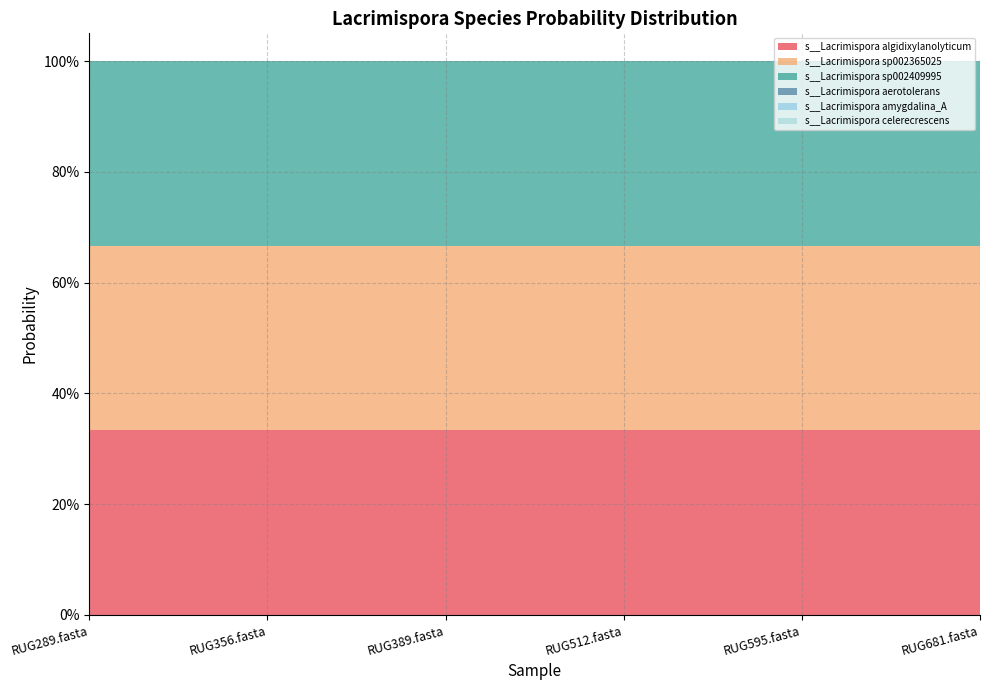

Reading left to right, transcribe all the data shown in this chart.

s__Lacrimispora algidixylanolyticum: 0.3	0.3	0.3	0.3	0.3	0.3
s__Lacrimispora sp002365025: 0.3	0.3	0.3	0.3	0.3	0.3
s__Lacrimispora sp002409995: 0.3	0.3	0.3	0.3	0.3	0.3
s__Lacrimispora aerotolerans: 0.0	0.0	0.0	0.0	0.0	0.0
s__Lacrimispora amygdalina_A: 0.0	0.0	0.0	0.0	0.0	0.0
s__Lacrimispora celerecrescens: 0.0	0.0	0.0	0.0	0.0	0.0